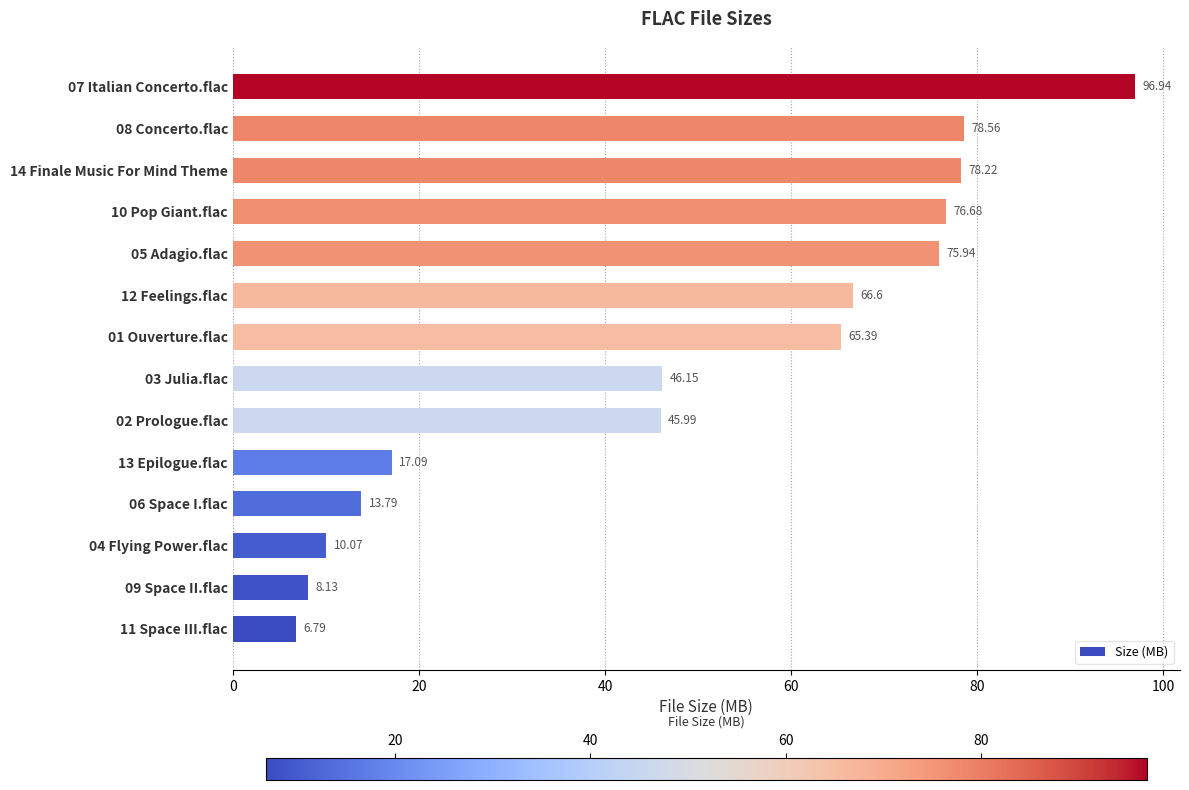

What is the difference between the second highest and second lowest values?

70.4